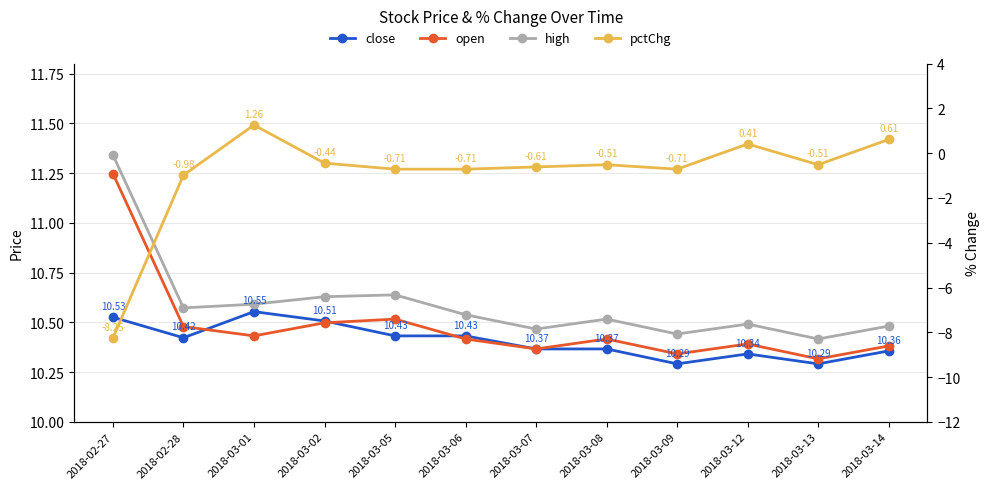

Reading left to right, list all the values displayed in this chart.

close: 10.5	10.4	10.6	10.5	10.4	10.4	10.4	10.4	10.3	10.3	10.3	10.4
open: 11.2	10.5	10.4	10.5	10.5	10.4	10.4	10.4	10.3	10.4	10.3	10.4
high: 11.3	10.6	10.6	10.6	10.6	10.5	10.5	10.5	10.4	10.5	10.4	10.5
pctChg: -8.3	-1.0	1.3	-0.4	-0.7	-0.7	-0.6	-0.5	-0.7	0.4	-0.5	0.6